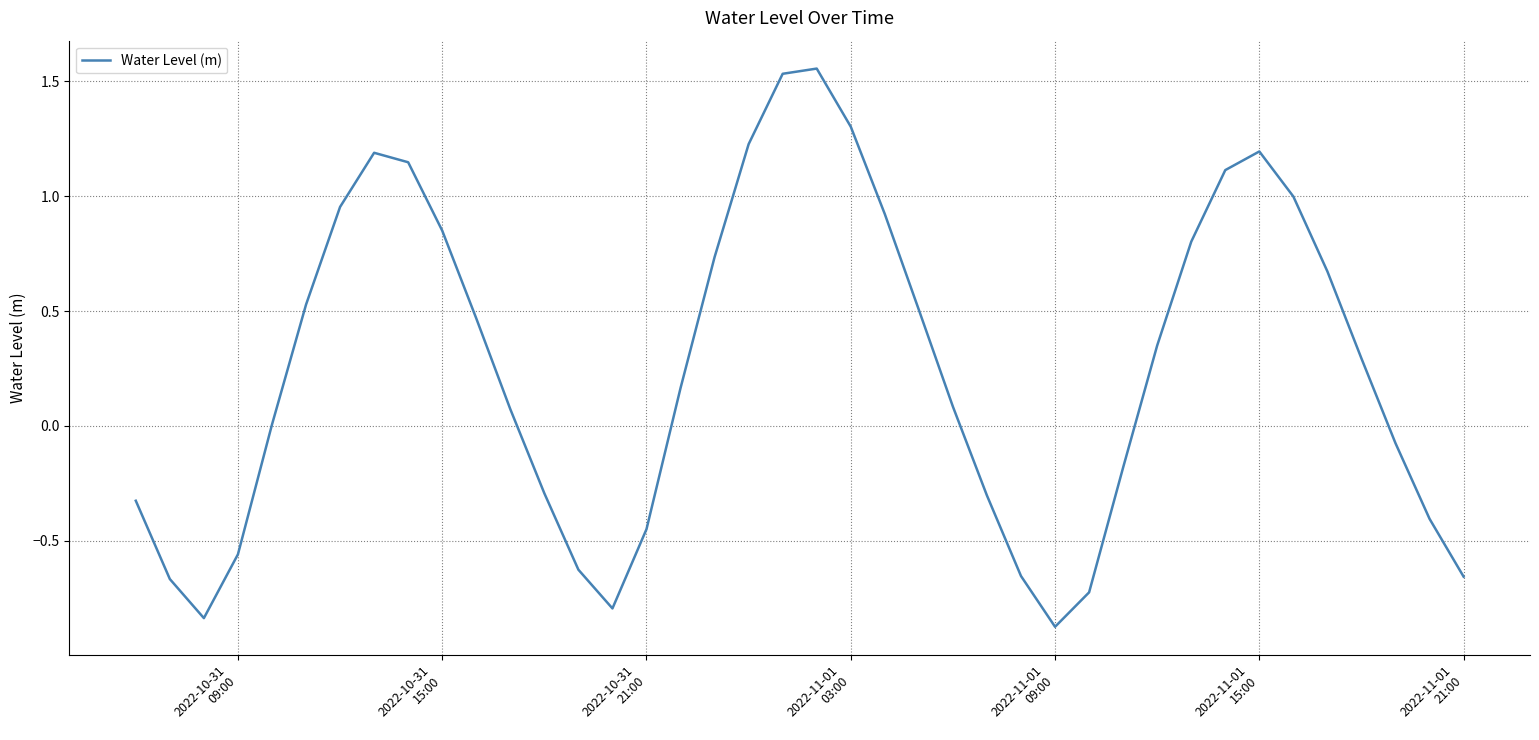

How many lines are shown in the chart?

1